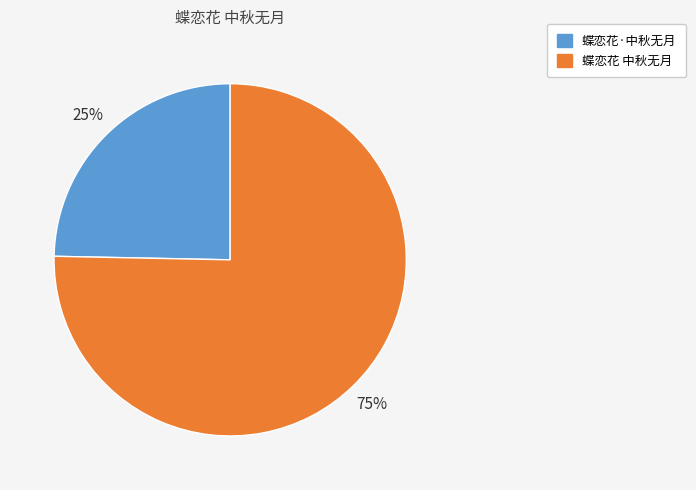

To the nearest percent, what is the average slice percentage?

50%